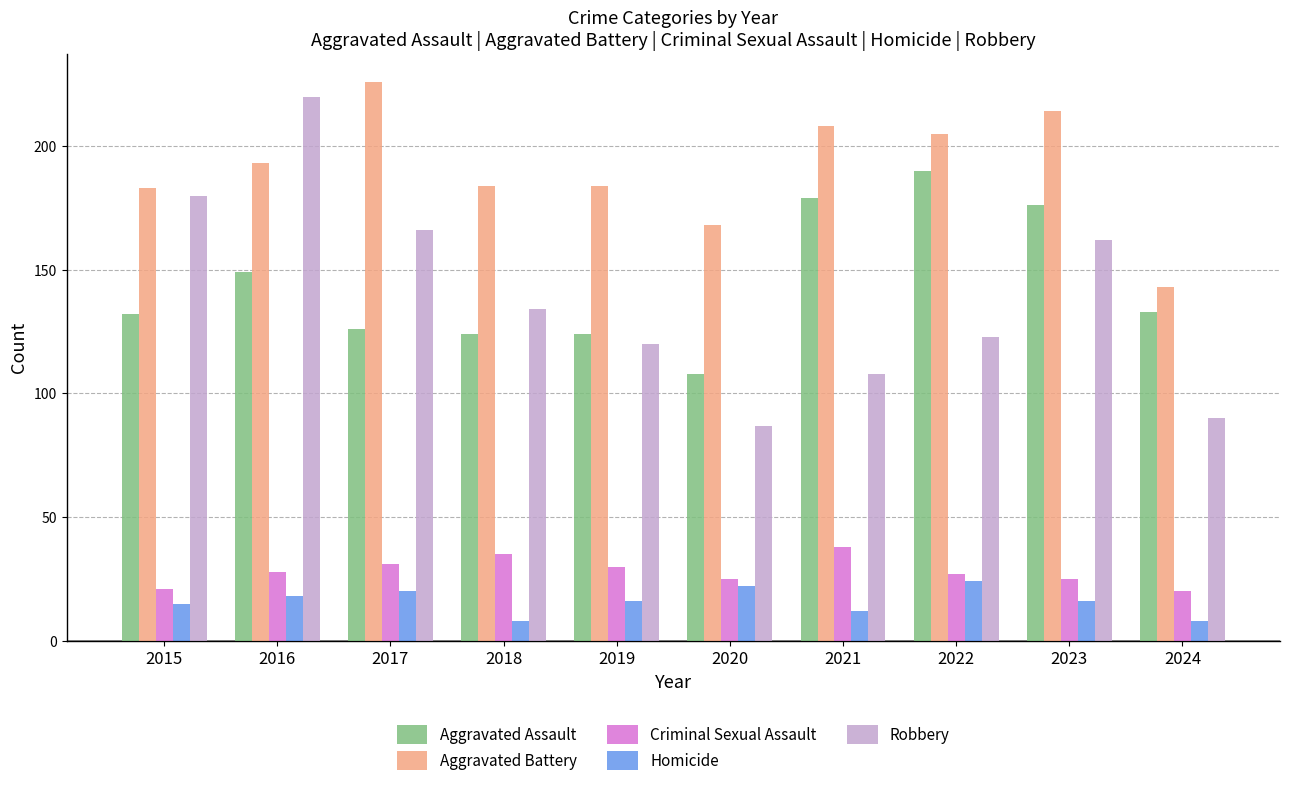

What is the value of the Homicide bar at the 8th from the left?

24